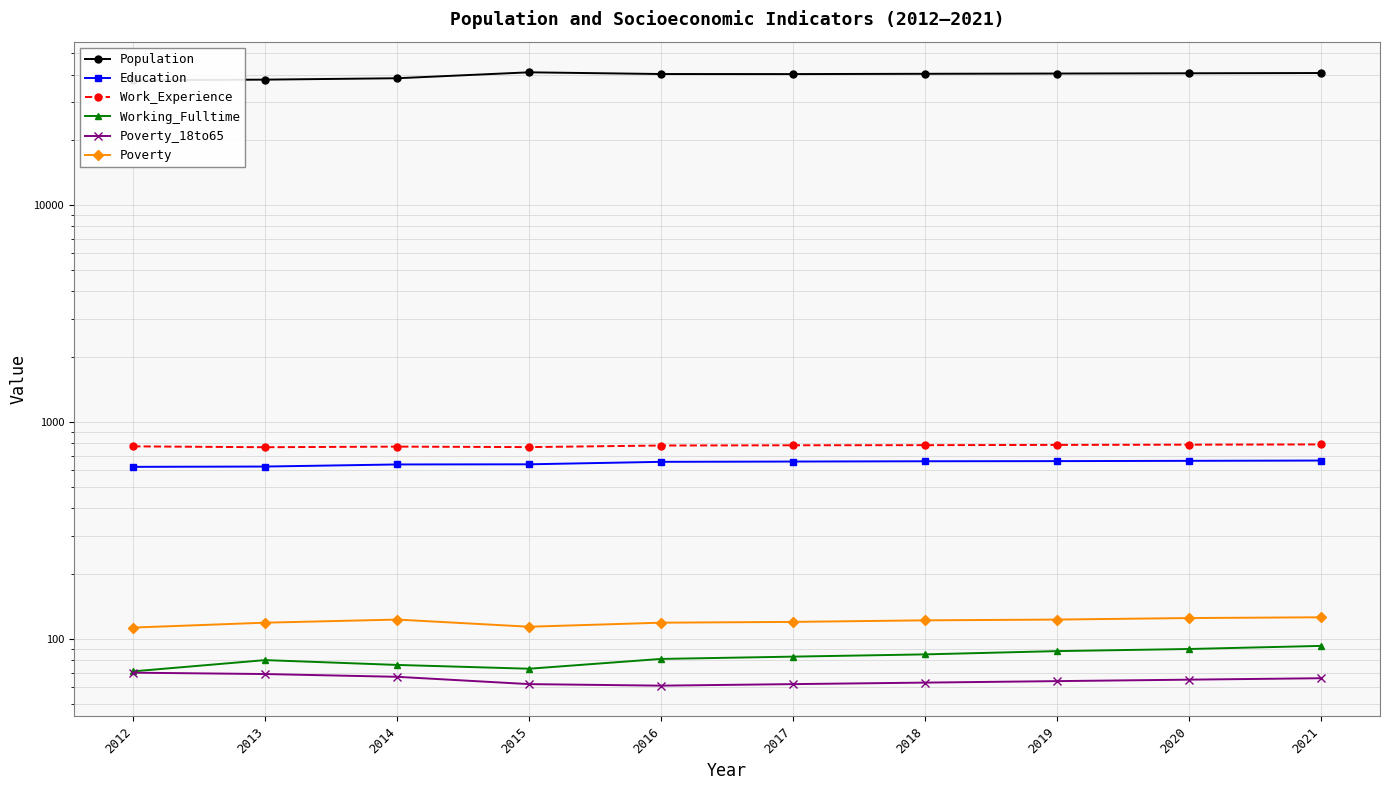

Reading left to right, transcribe all the data shown in this chart.

Population: 37626	37882	38448	40942	40209	40184	40304	40414	40525	40637
Education: 622	624	638	639	656	658	660	661	663	665
Work_Experience: 773	766	771	767	780	782	783	785	787	789
Working_Fulltime: 71	80	76	73	81	83	85	88	90	93
Poverty_18to65: 70	69	67	62	61	62	63	64	65	66
Poverty: 113	119	123	114	119	120	122	123	125	126